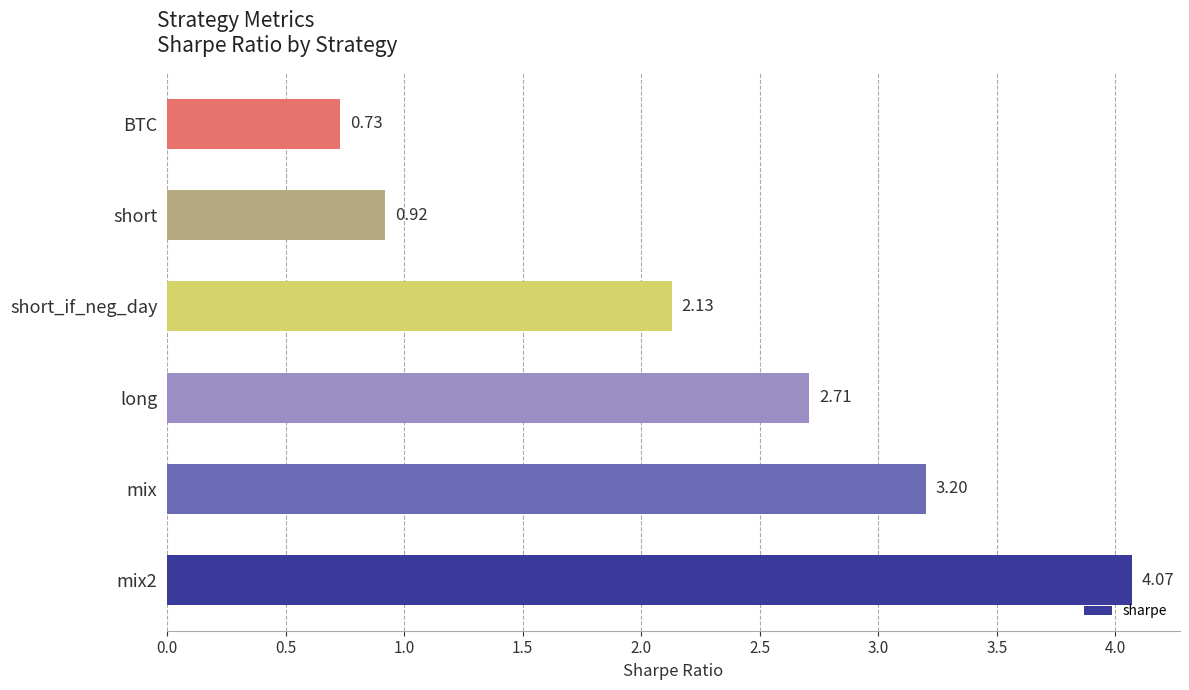

How many categories are shown in the chart?

6